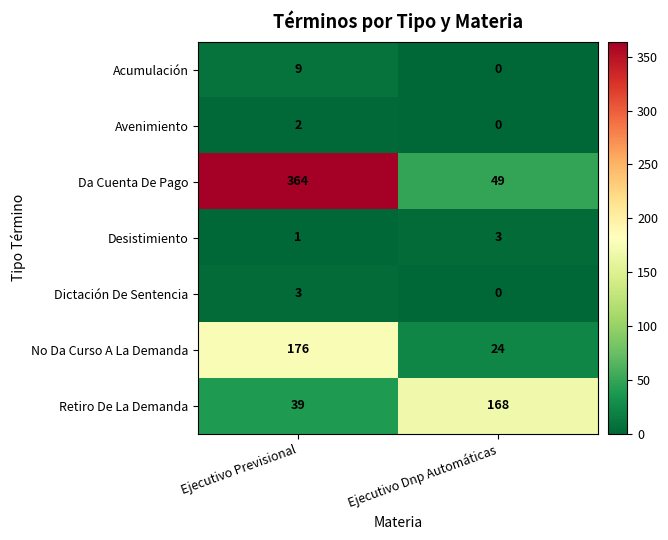

What is the difference between the highest and lowest values at Ejecutivo Dnp Automáticas?

168